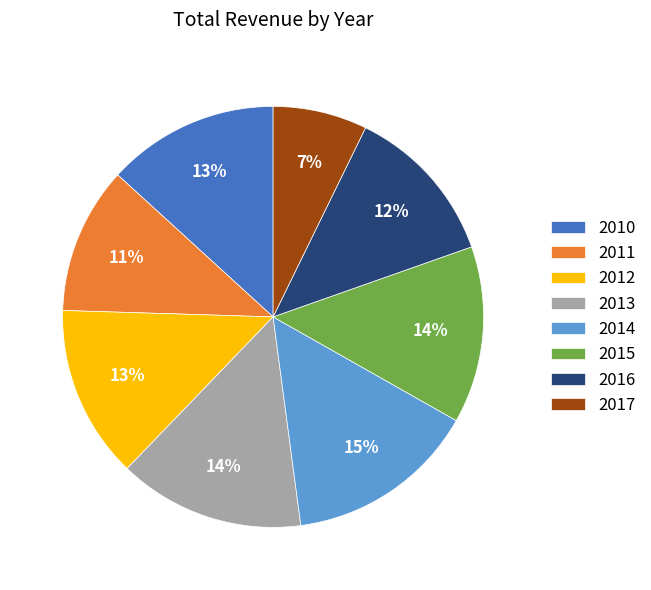

Which slice is the smallest?

2017